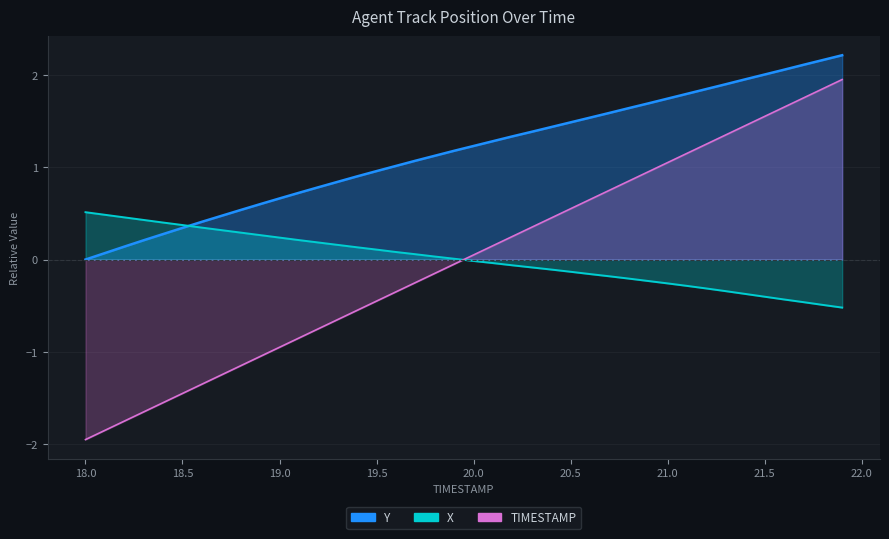

At which label does X reach its peak?

18.0